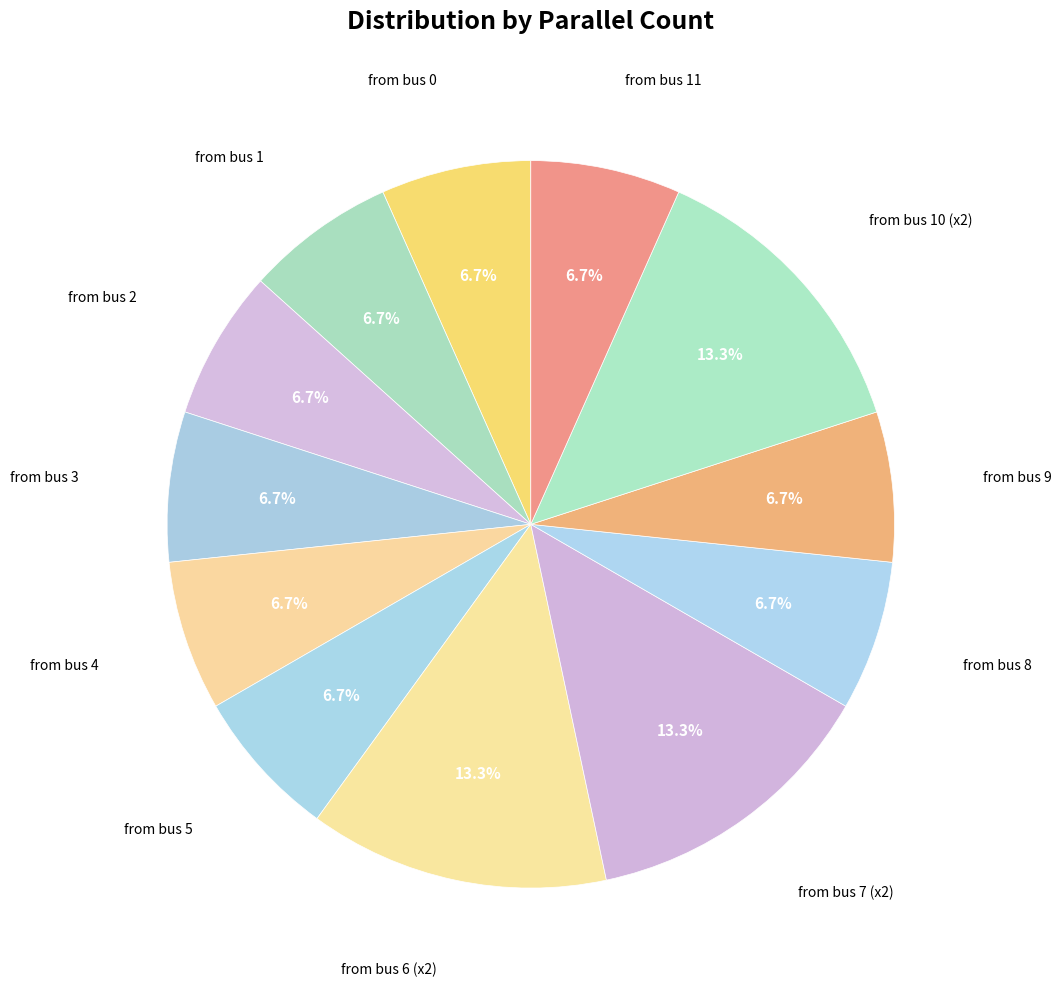

Count the number of slices in the pie.

12